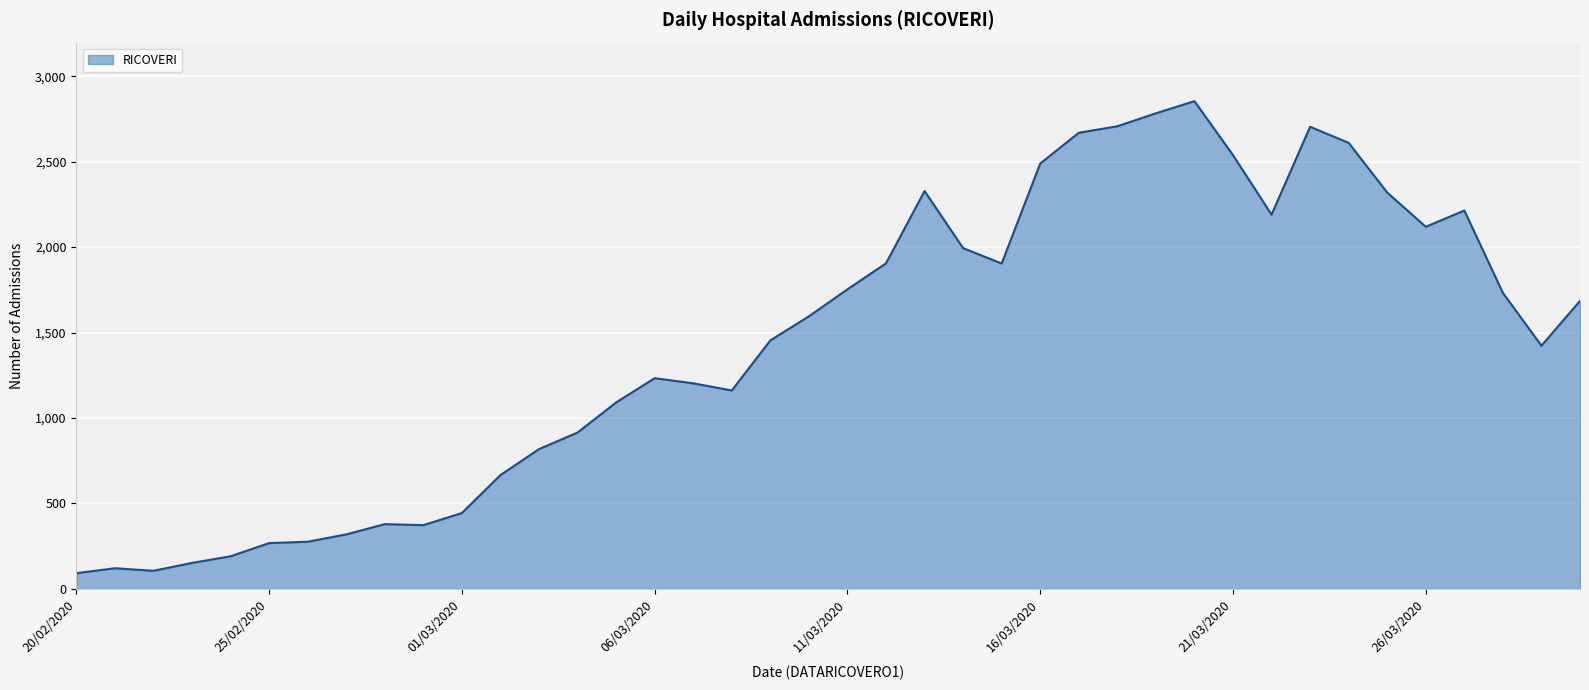

What is the greatest value displayed?

2854